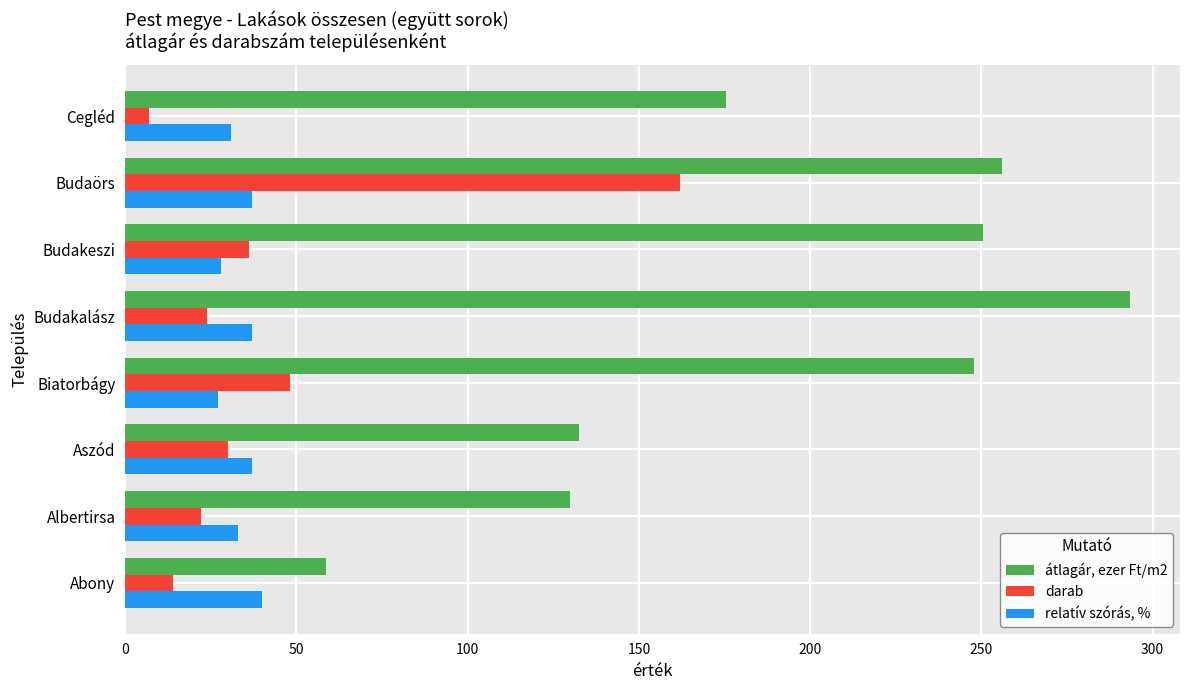

Which series has the largest total across all categories?

átlagár, ezer Ft/m2